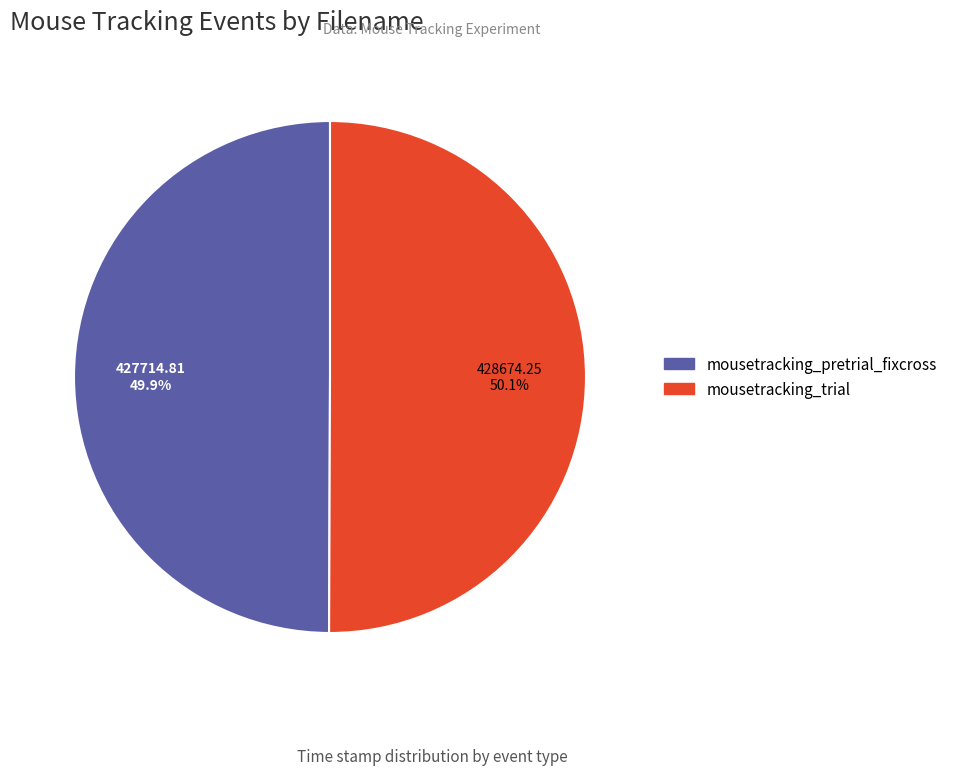

To the nearest percent, what is the combined percentage of mousetracking_trial and mousetracking_pretrial_fixcross?

100%